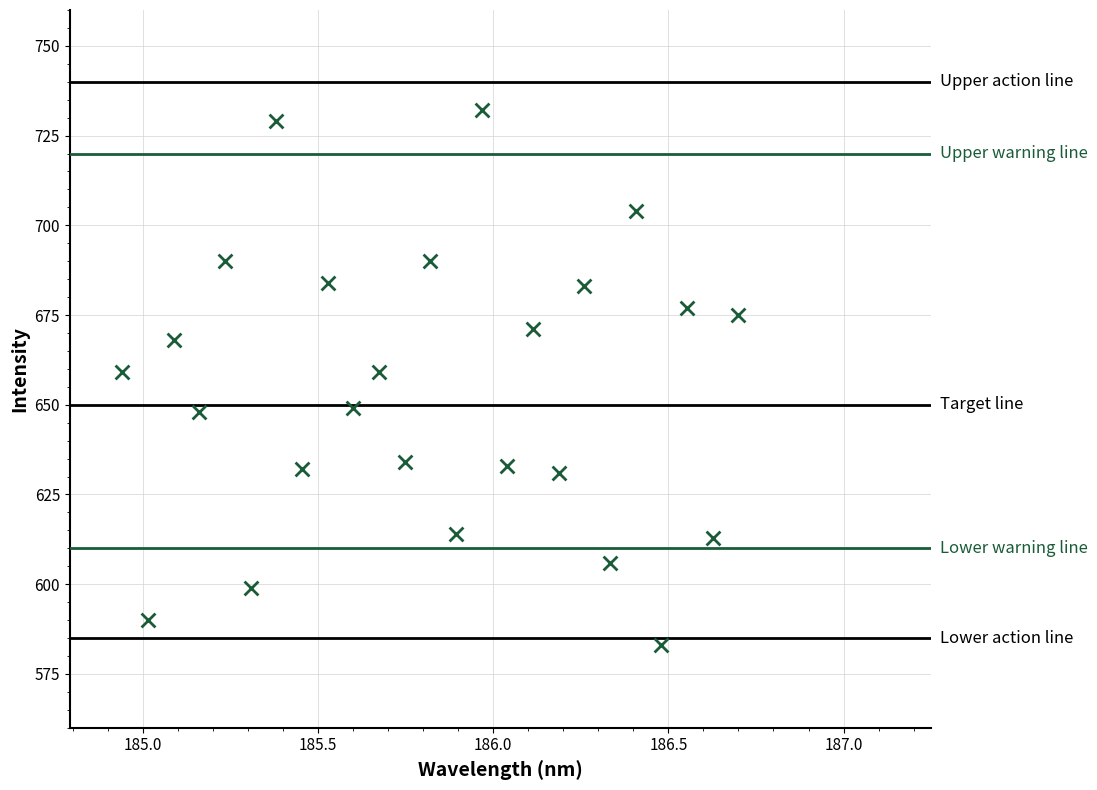

What is the range of Y values (max minus min)?

149